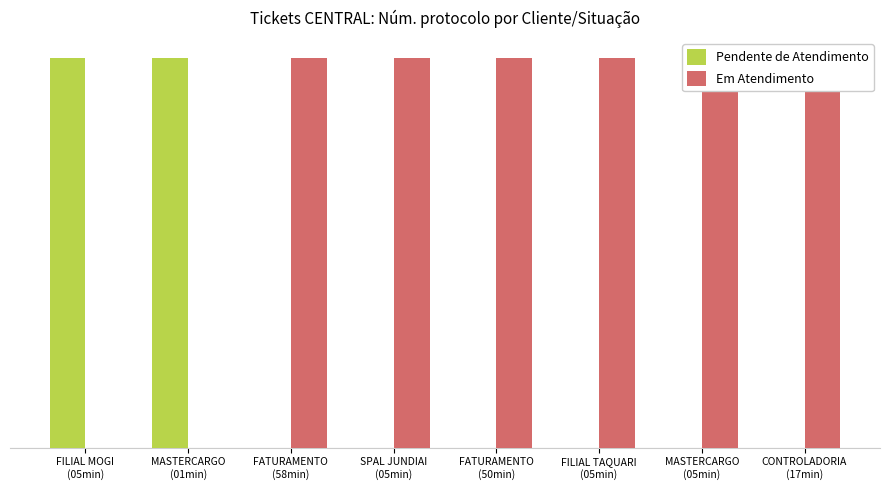

What is the label of the 6th bar from the left?

FILIAL TAQUARI
(05min)